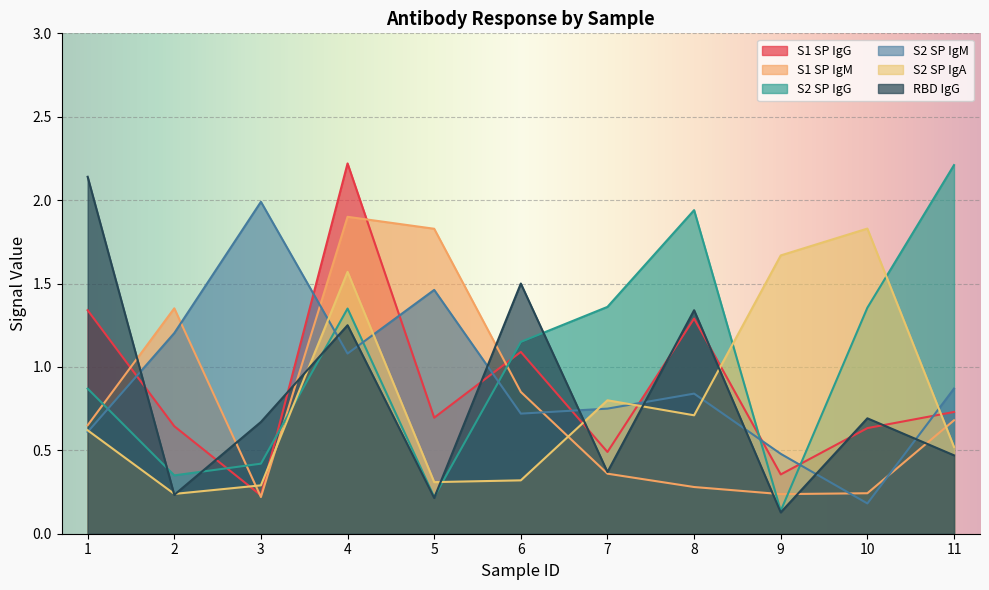

Reading right to left, extract all data points from this chart.

S1 SP IgG: 11=0.7	10=0.6	9=0.4	8=1.3	7=0.5	6=1.1	5=0.7	4=2.2	3=0.2	2=0.6	1=1.3
S1 SP IgM: 11=0.7	10=0.2	9=0.2	8=0.3	7=0.4	6=0.8	5=1.8	4=1.9	3=0.2	2=1.4	1=0.7
S2 SP IgG: 11=2.2	10=1.4	9=0.1	8=1.9	7=1.4	6=1.1	5=0.2	4=1.4	3=0.4	2=0.3	1=0.9
S2 SP IgM: 11=0.9	10=0.2	9=0.5	8=0.8	7=0.8	6=0.7	5=1.5	4=1.1	3=2.0	2=1.2	1=0.6
S2 SP IgA: 11=0.5	10=1.8	9=1.7	8=0.7	7=0.8	6=0.3	5=0.3	4=1.6	3=0.3	2=0.2	1=0.6
RBD IgG: 11=0.5	10=0.7	9=0.1	8=1.3	7=0.4	6=1.5	5=0.2	4=1.2	3=0.7	2=0.2	1=2.1